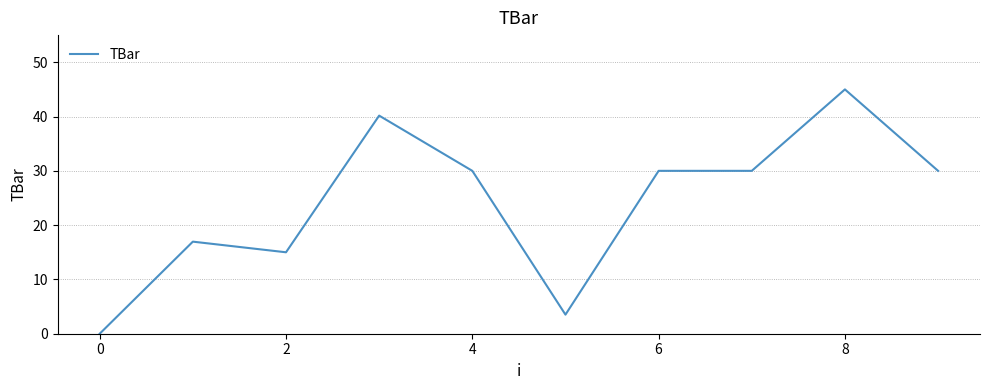

What is the difference between the maximum and minimum values?

45.0